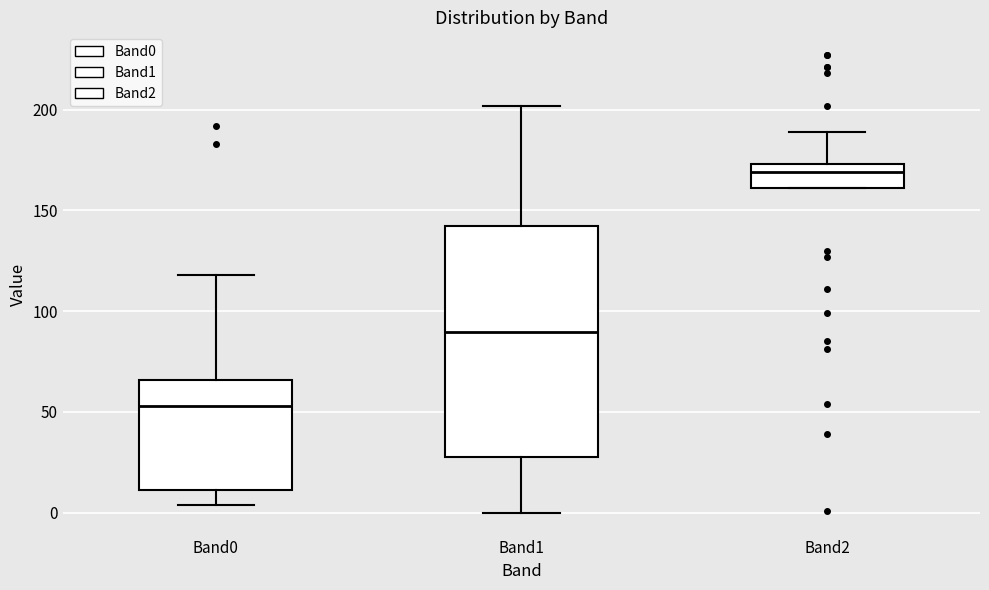

Comparing the boxes themselves (not the whiskers), which one is the tallest?

Band1